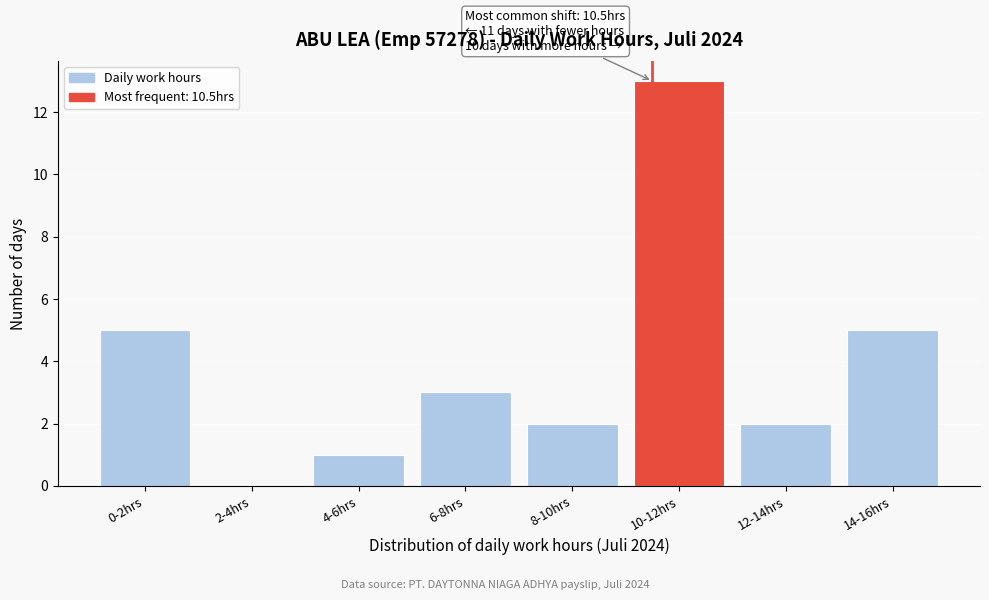

Reading left to right, extract all data points from this chart.

0-2hrs=5	2-4hrs=0	4-6hrs=1	6-8hrs=3	8-10hrs=2	10-12hrs=13	12-14hrs=2	14-16hrs=5